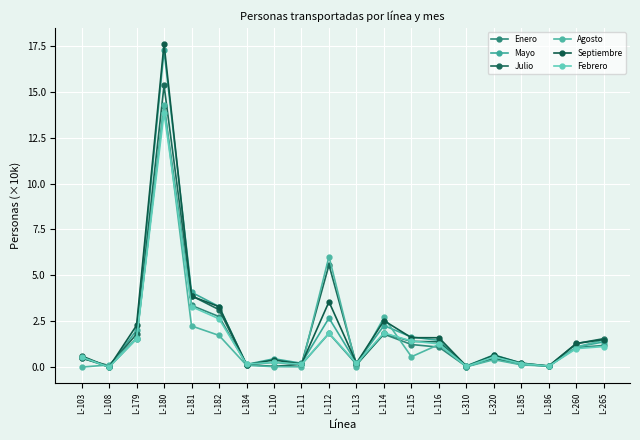

How many values in the Febrero series exceed 1?

10